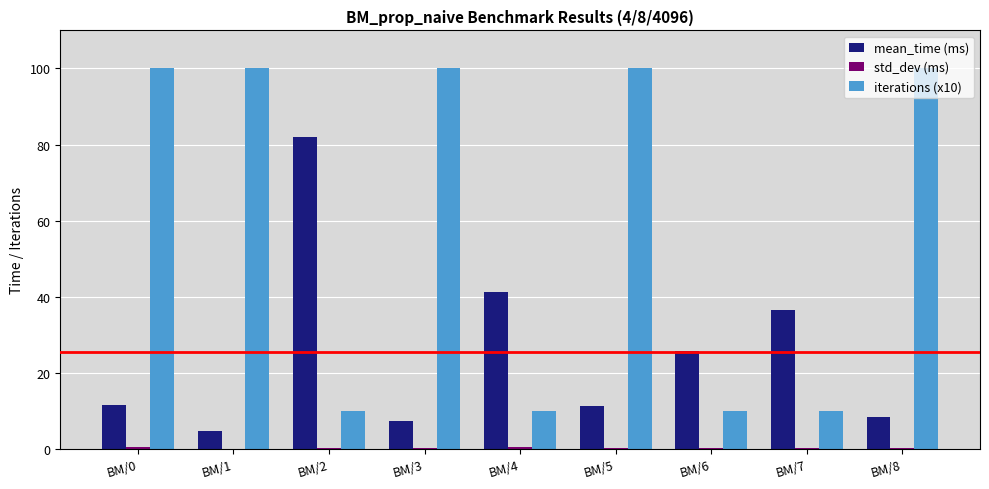

What is the greatest value displayed?

100.0